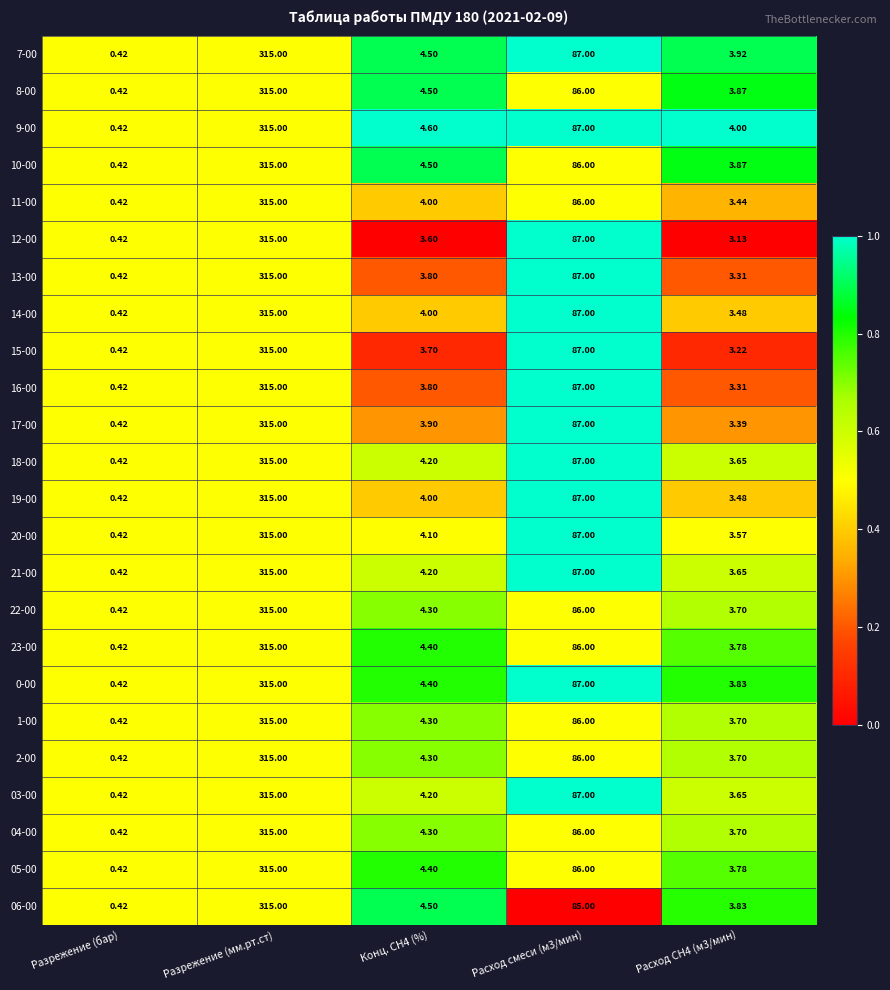

At which category is the sum across all series the highest?

Разрежение (мм.рт.ст)